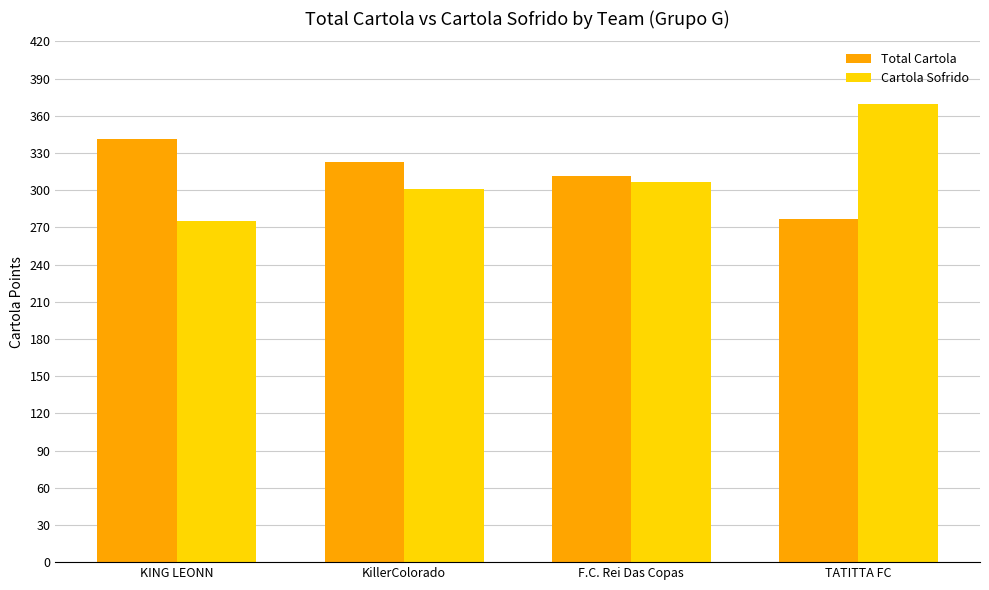

What is the value of the Total Cartola bar at the 3rd from the left?

311.5